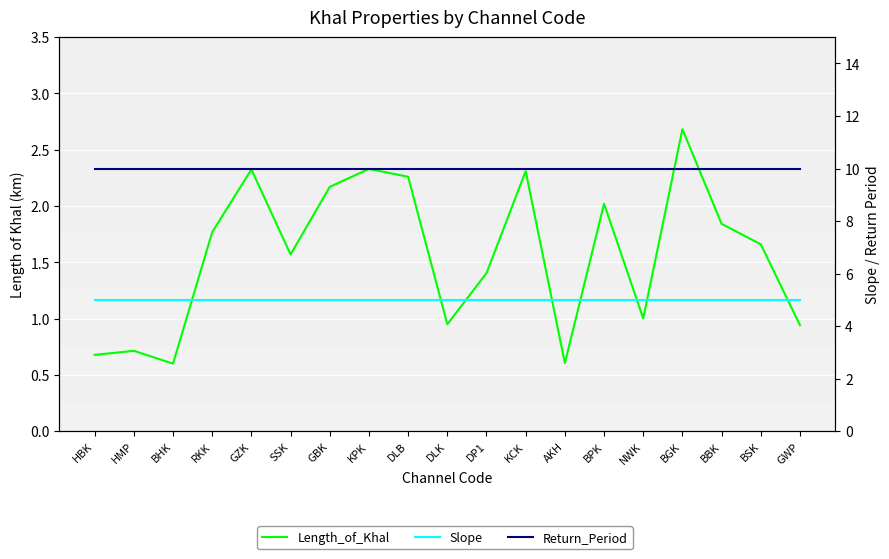

Count the number of data series in this chart.

3